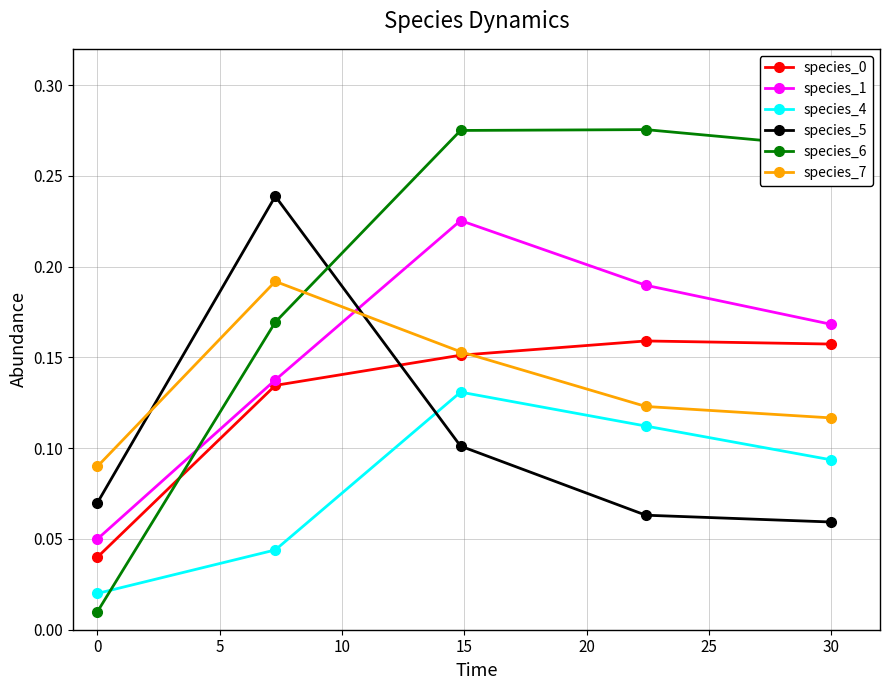

Which series has the largest total across all categories?

species_6